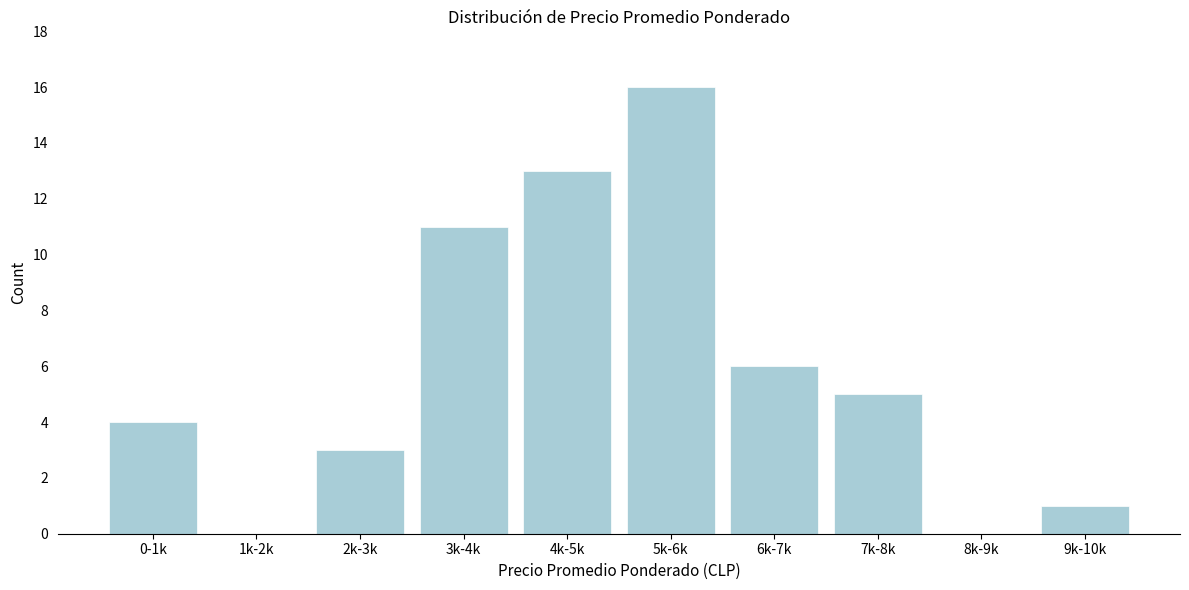

Reading right to left, extract all data points from this chart.

9k-10k=1	8k-9k=0	7k-8k=5	6k-7k=6	5k-6k=16	4k-5k=13	3k-4k=11	2k-3k=3	1k-2k=0	0-1k=4